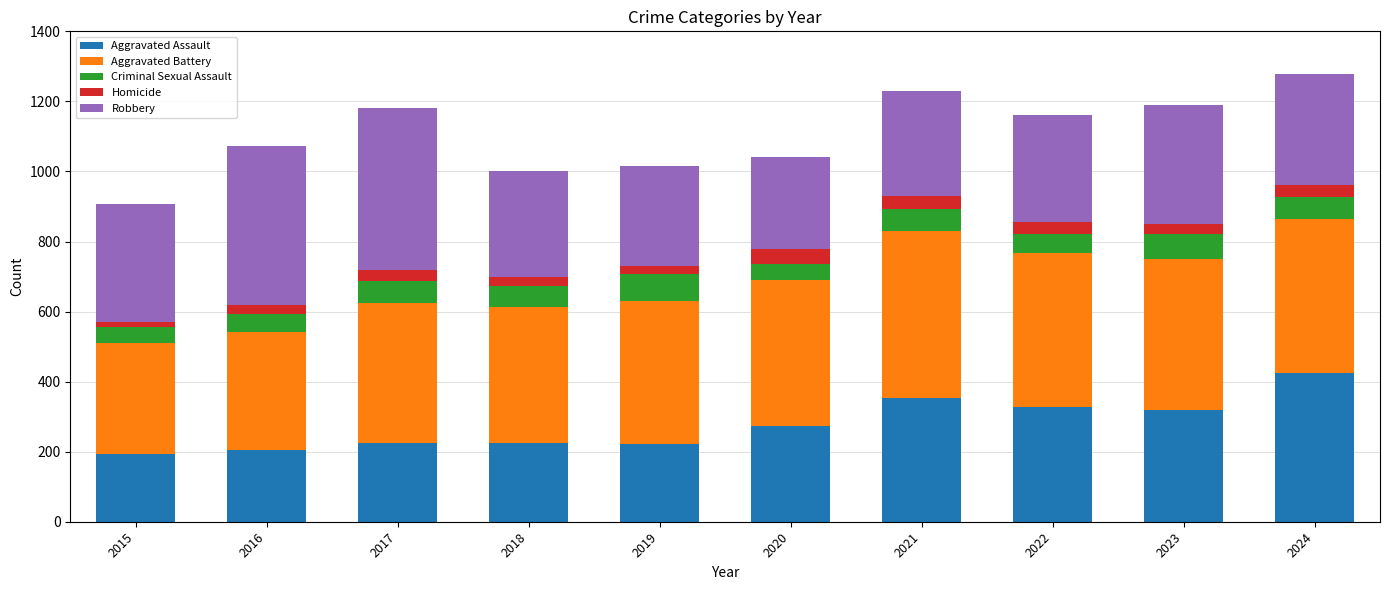

Count the number of data series in this chart.

5